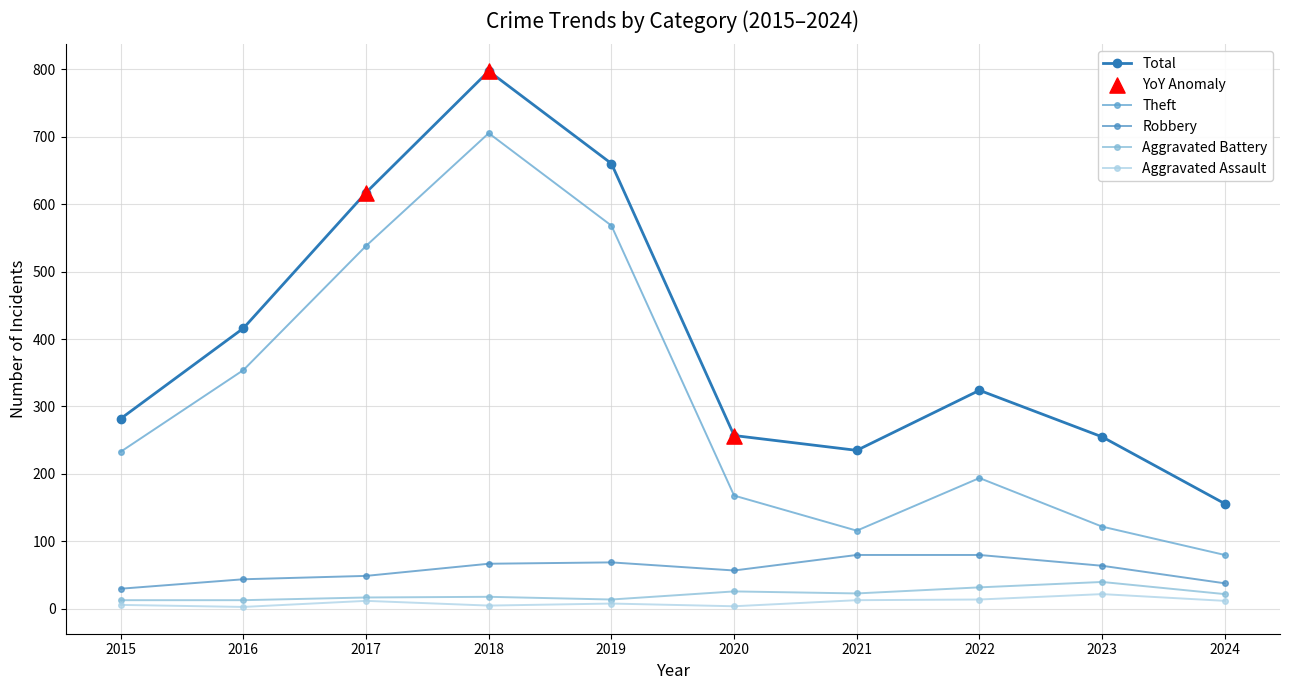

At how many categories does at least one series exceed 5?

10